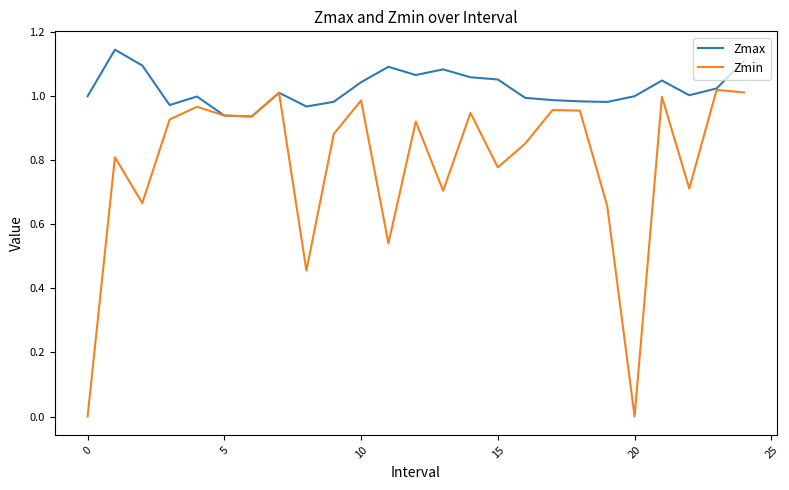

List the series in order of their peak value, highest first.

Zmax, Zmin